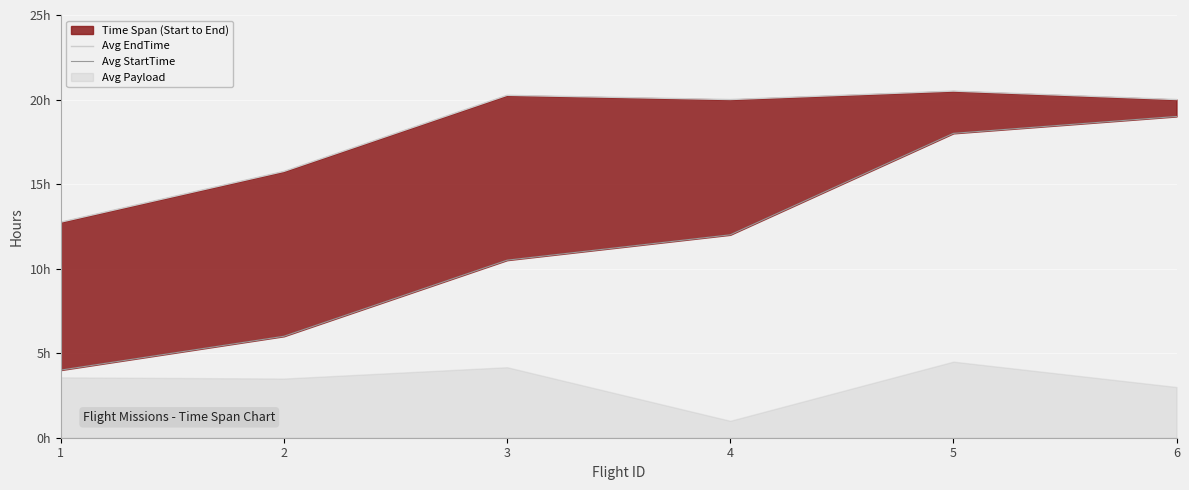

How many categories are shown in the chart?

6